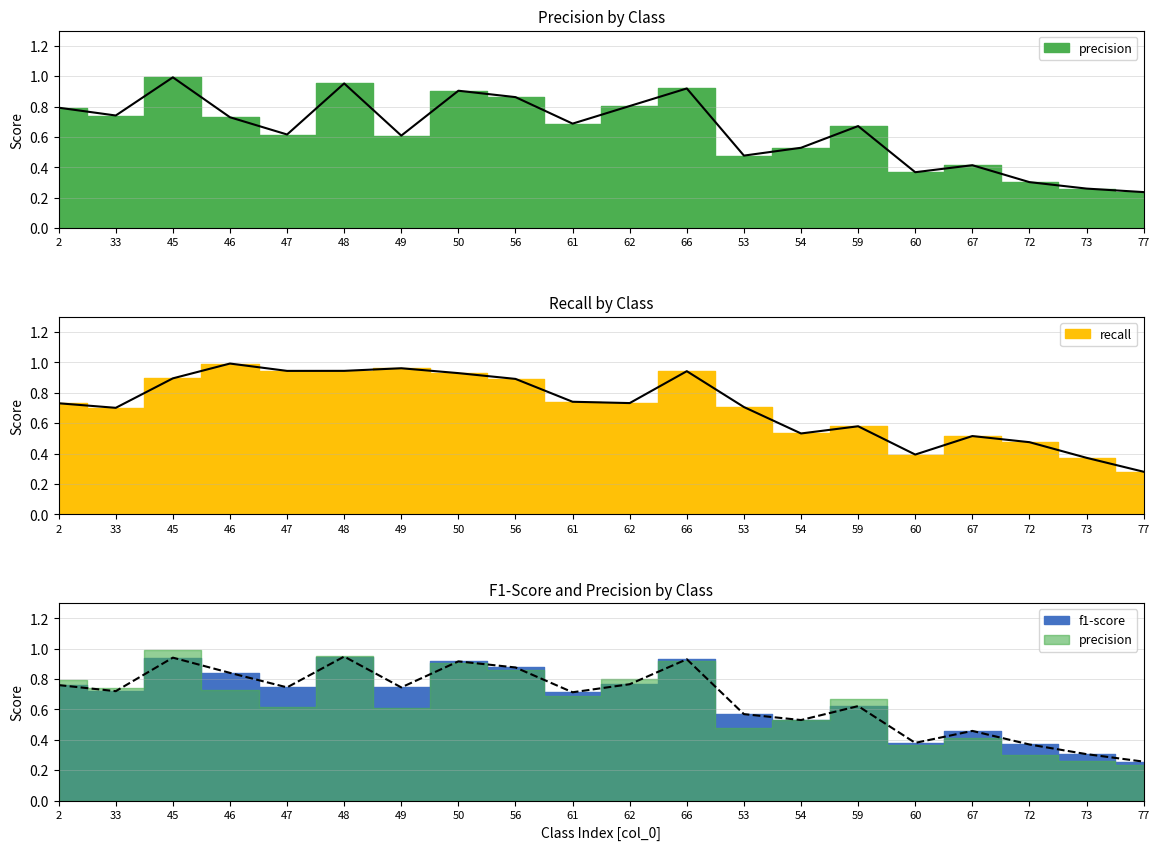

How many interior local peaks does the f1-score series have?

6